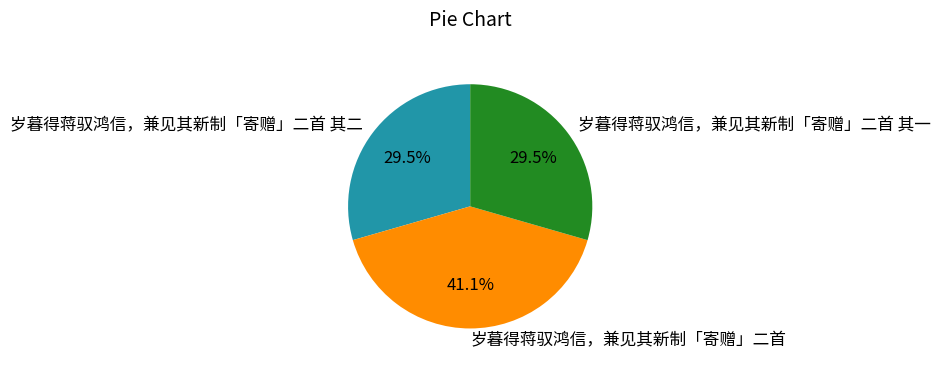

Does any single category account for the majority?

No